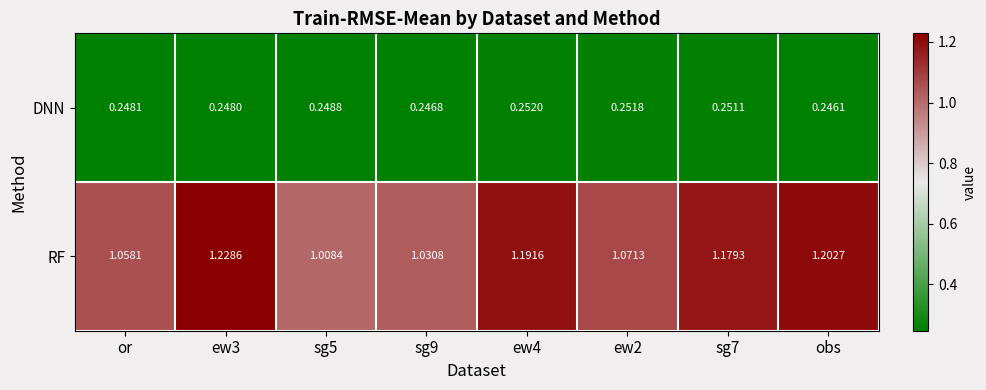

Rank the series by their average value, from lowest to highest.

DNN, RF